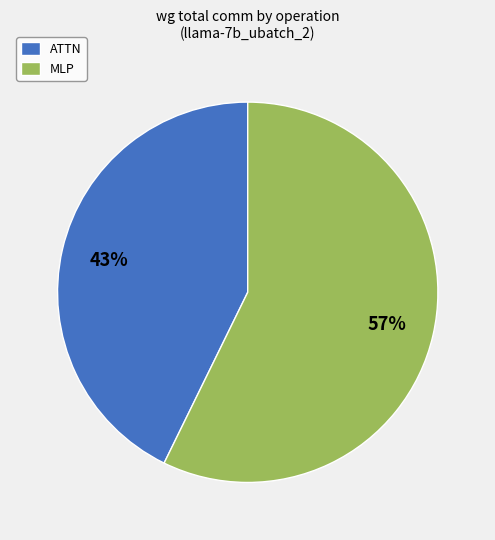

How many slices are in this pie chart?

2